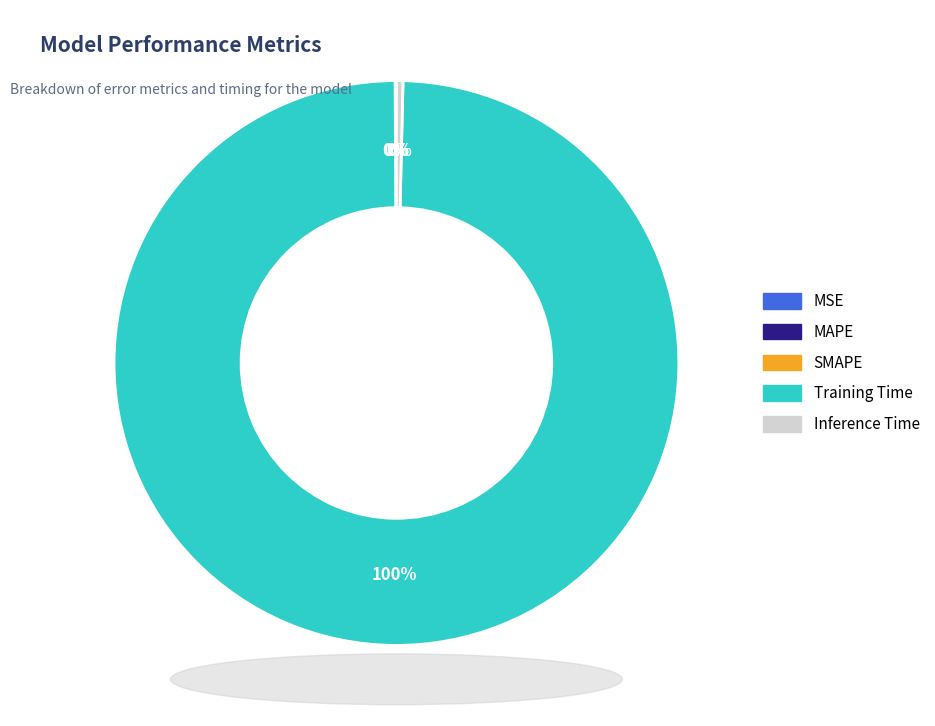

Is there any slice that represents more than half of the pie?

Yes